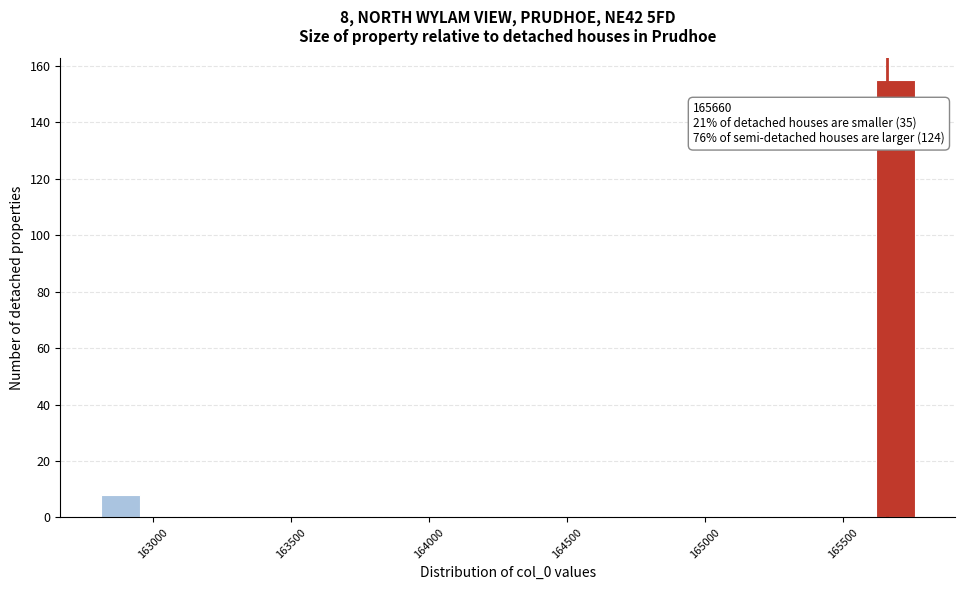

Read against the x-axis, roughly where is the centre of the tallest bar?

165700